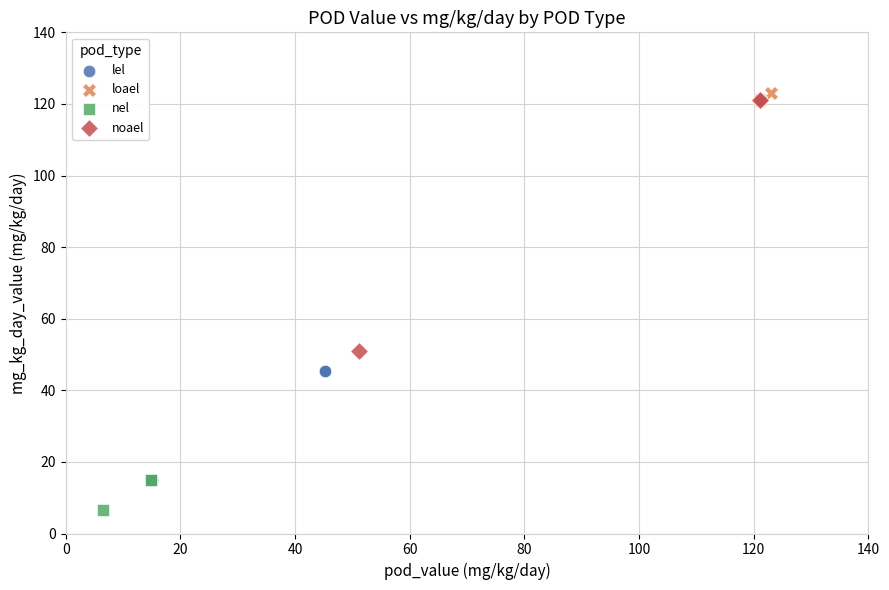

Which series reaches the minimum Y coordinate?

nel